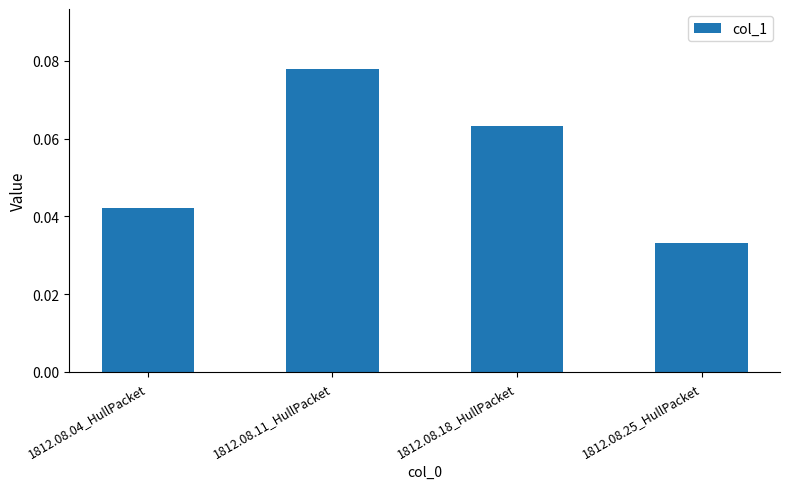

Which category has the highest value across all series?

1812.08.11_HullPacket